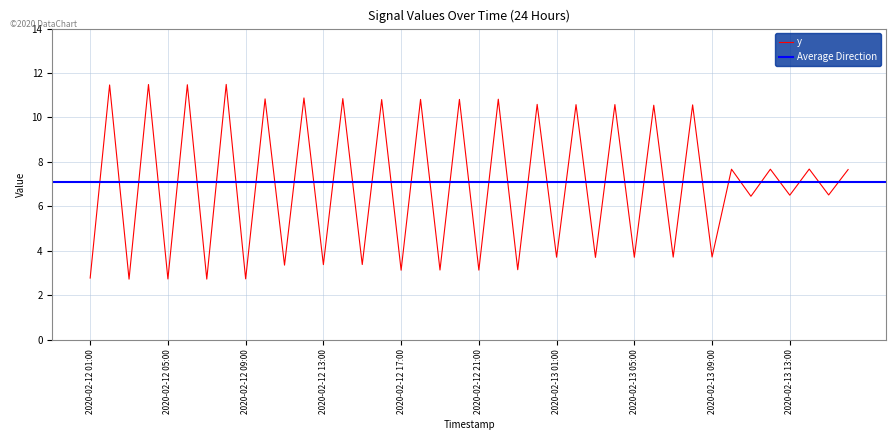

How many interior local peaks (higher than both neighbors) does the data have?

19